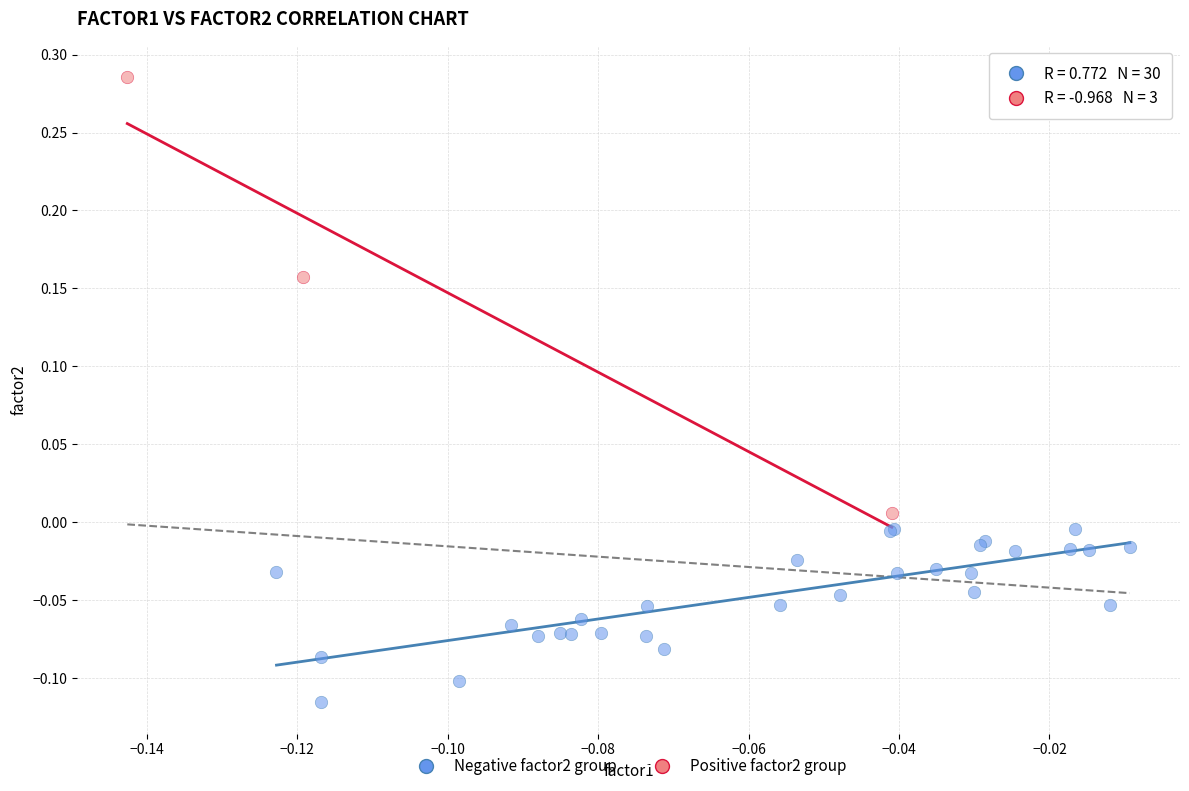

Which series has the widest spread of Y values?

Positive factor2 group